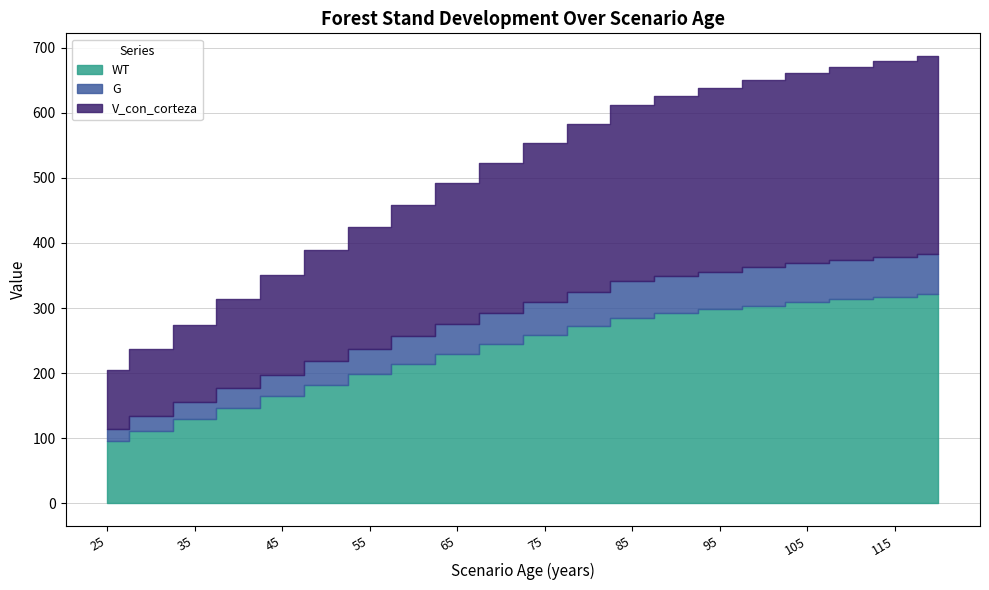

At 50, list the series in order from smallest to largest.

G, V_con_corteza, WT